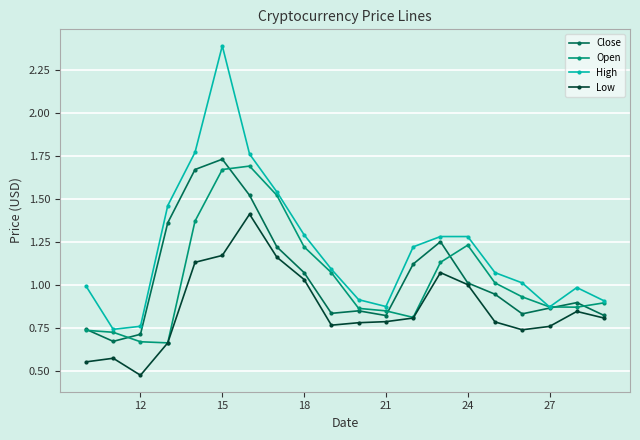

Which series has the largest total across all categories?

High